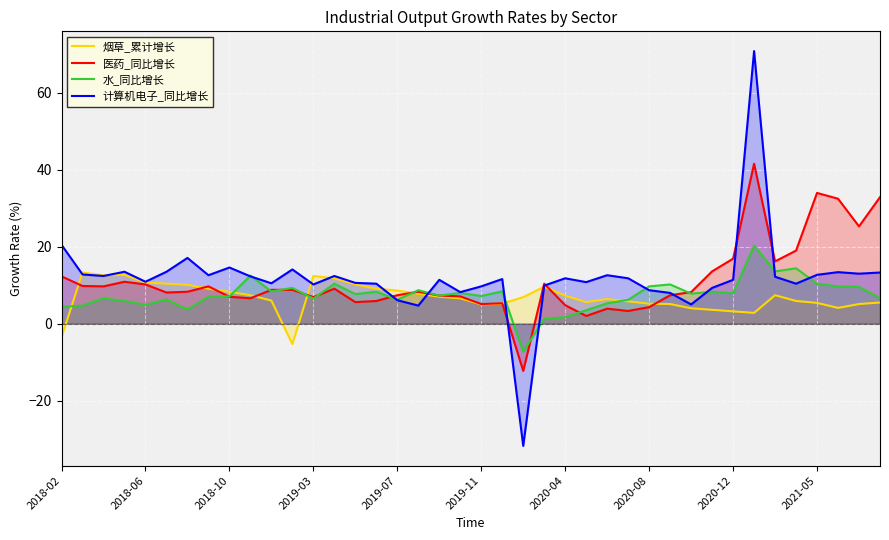

Does the chart display data point markers on the line(s)?

No